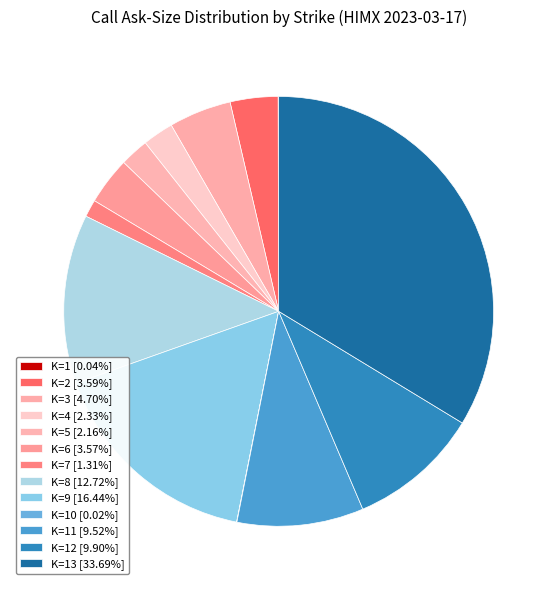

How many slices are in this pie chart?

13